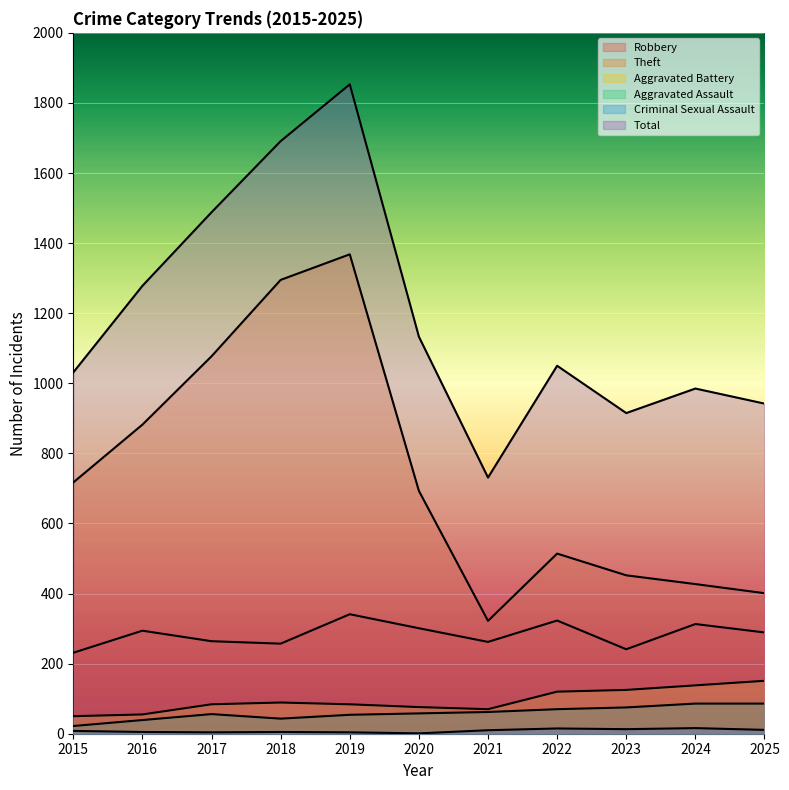

Reading right to left, extract all data points from this chart.

Robbery: 2025=289	2024=313	2023=241	2022=323	2021=262	2020=301	2019=341	2018=257	2017=264	2016=294	2015=231
Theft: 2025=401	2024=427	2023=452	2022=514	2021=322	2020=693	2019=1368	2018=1295	2017=1077	2016=882	2015=717
Aggravated Battery: 2025=151	2024=138	2023=125	2022=120	2021=70	2020=76	2019=84	2018=89	2017=84	2016=55	2015=50
Aggravated Assault: 2025=86	2024=86	2023=75	2022=70	2021=62	2020=58	2019=54	2018=43	2017=56	2016=39	2015=22
Criminal Sexual Assault: 2025=11	2024=16	2023=13	2022=15	2021=10	2020=1	2019=4	2018=5	2017=4	2016=5	2015=8
Total: 2025=942	2024=985	2023=915	2022=1050	2021=731	2020=1133	2019=1853	2018=1691	2017=1488	2016=1278	2015=1031